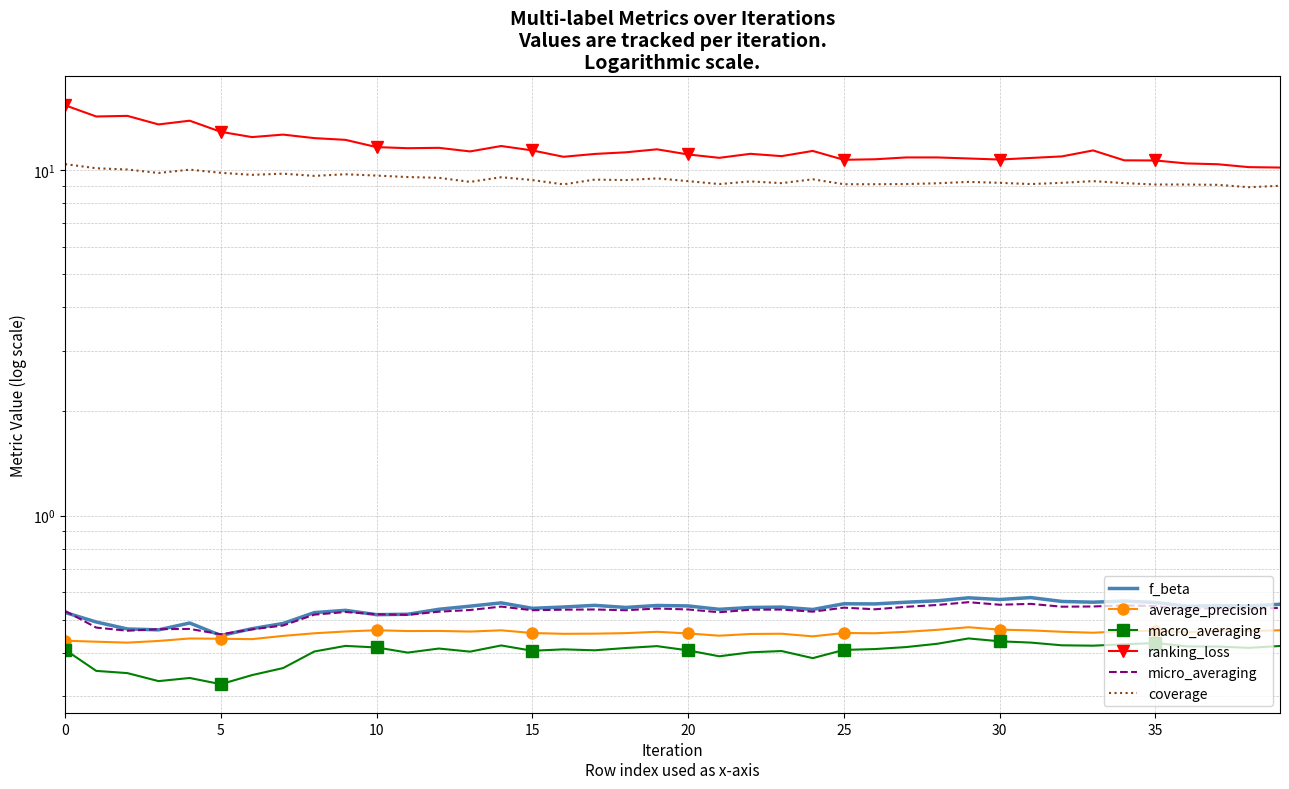

Is it true that average_precision equals 0.8 at 39?

False